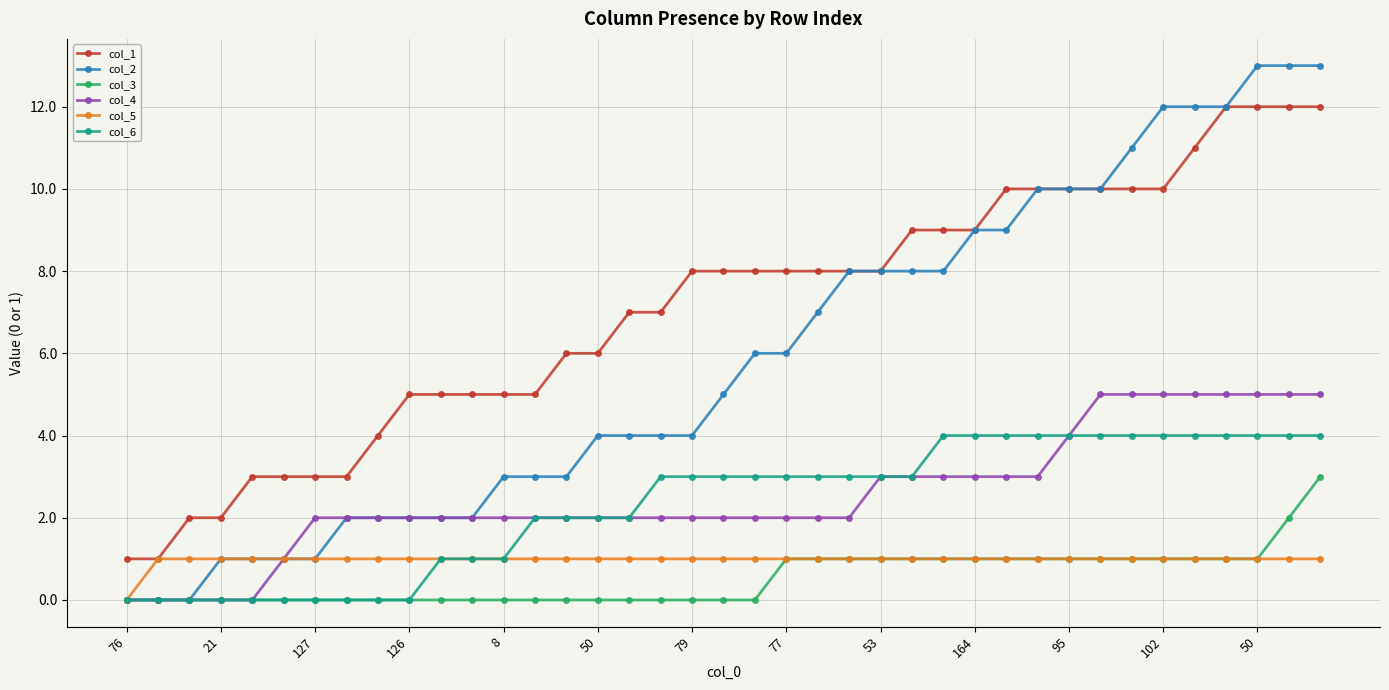

Does the chart have visible grid lines?

Yes